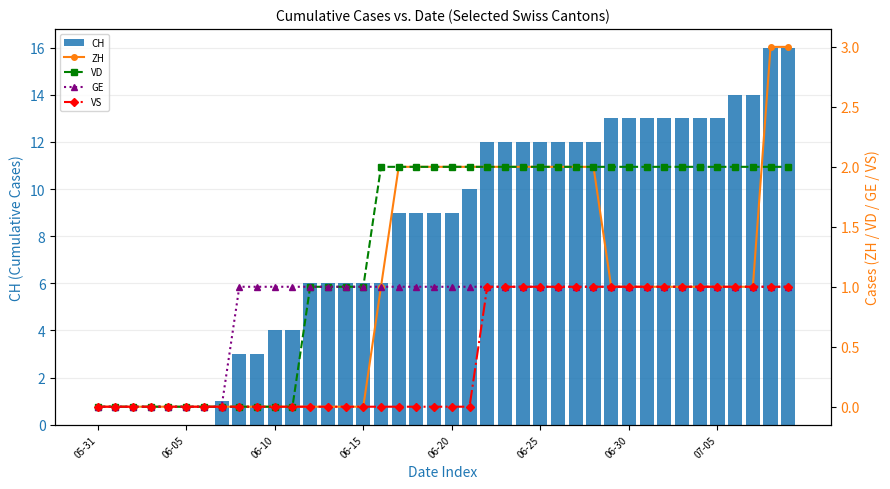

At which label does VS reach its peak?

22